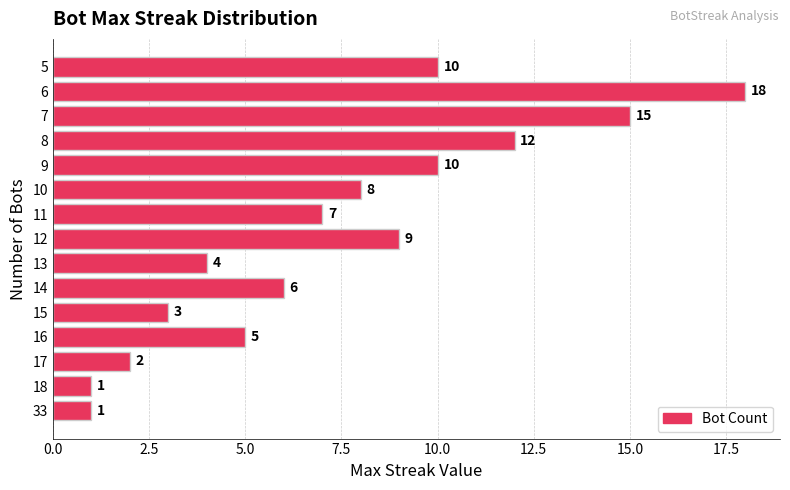

What is the difference between the second highest and minimum values?

14